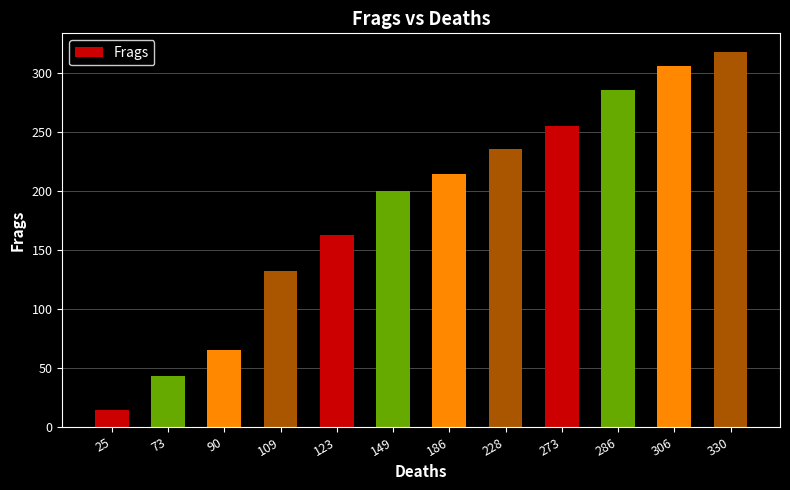

What is the sum of all values?

2233